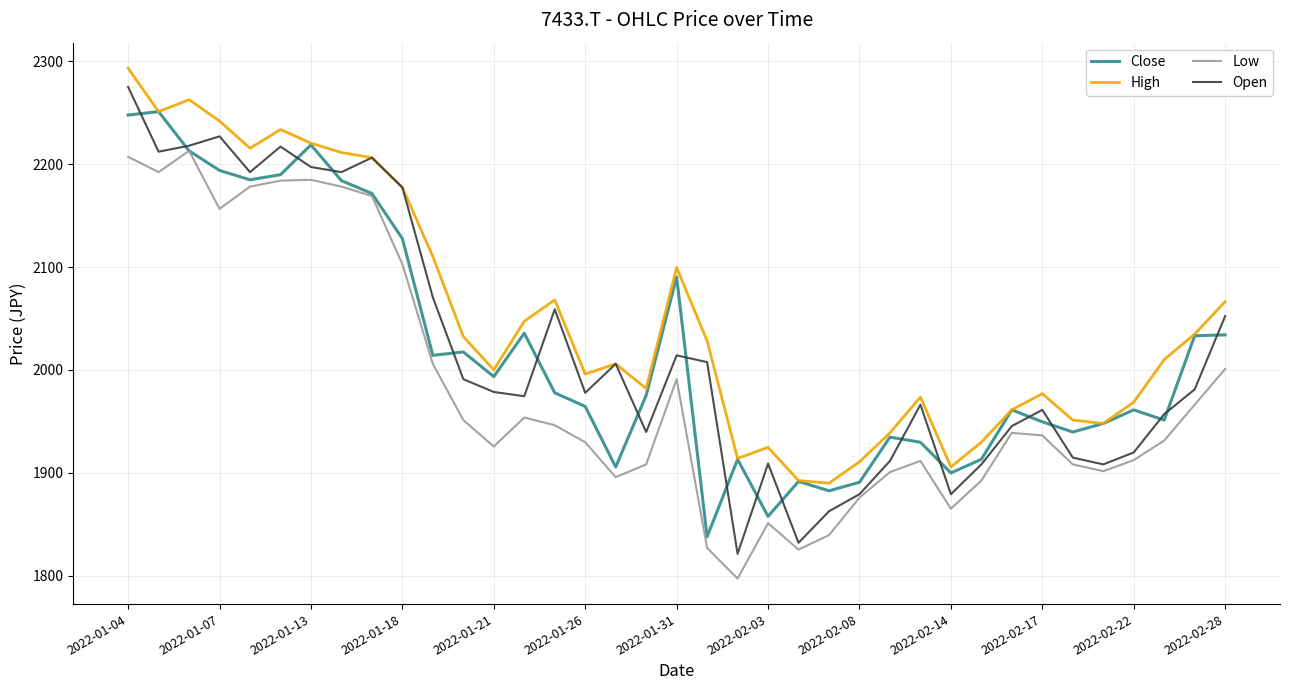

Which series has the largest range (max minus min)?

Open